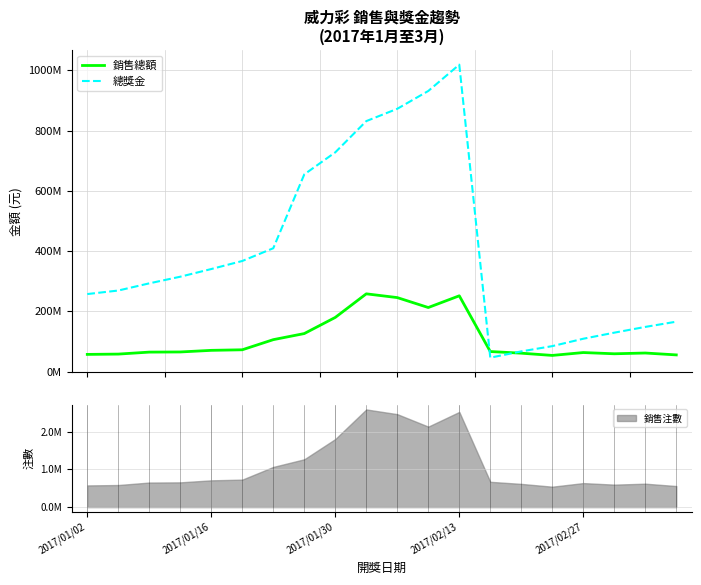

How many times do 總獎金 and 銷售總額 cross each other?

2